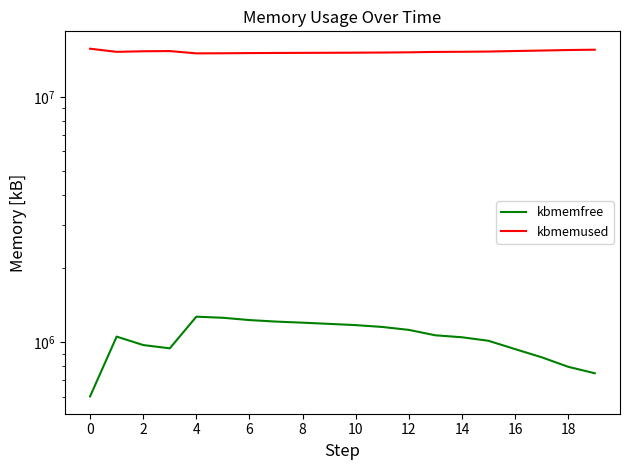

Is this an area chart (filled region under the line)?

No